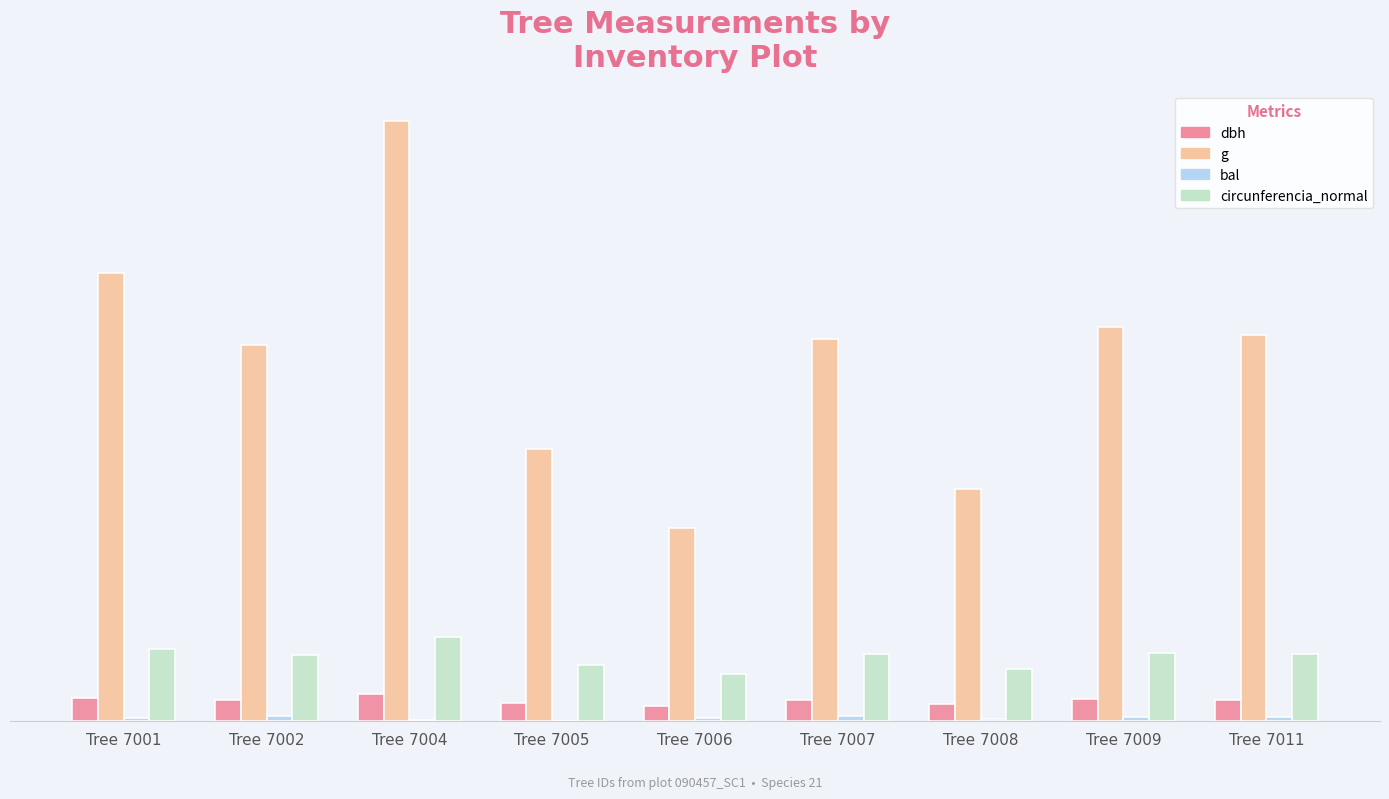

What is the sum of all circunferencia_normal values?

624.4